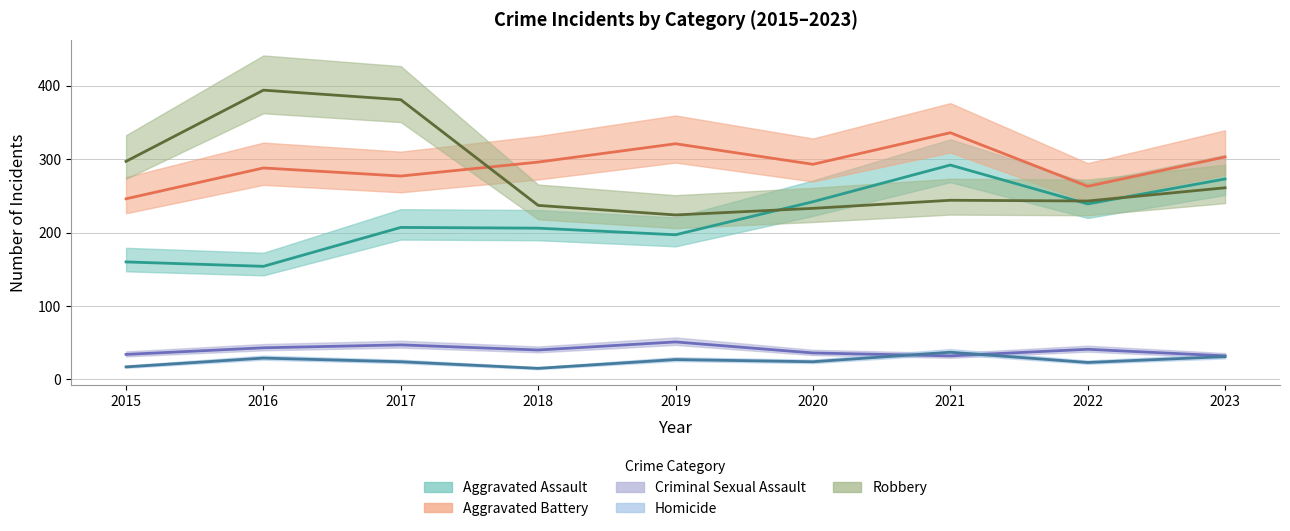

What is the minimum value shown in the chart?

15